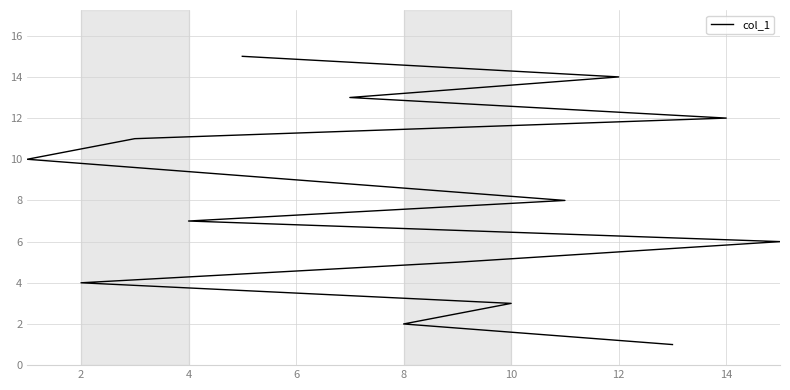

What is the difference between the maximum and minimum values?

14